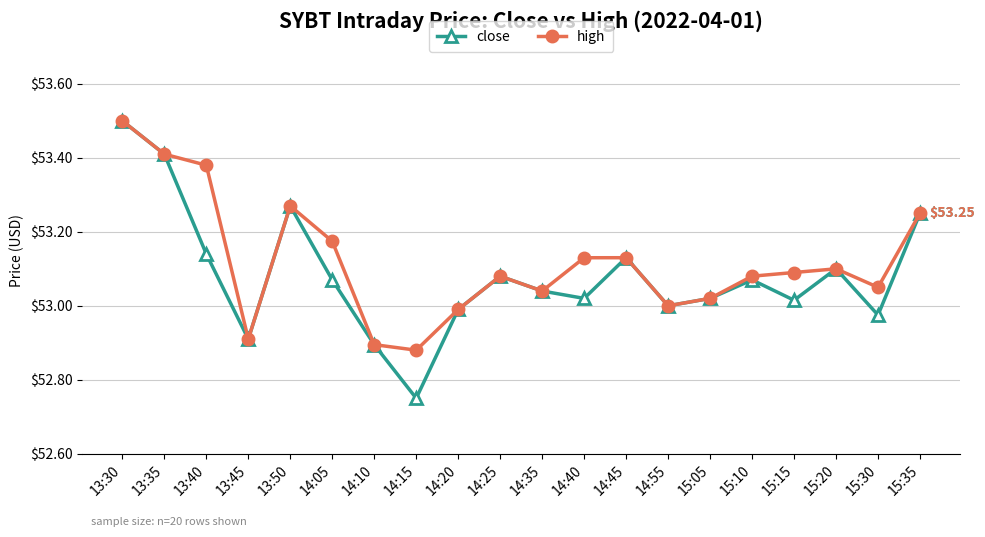

What is the total value across all series at 15:30?

106.0